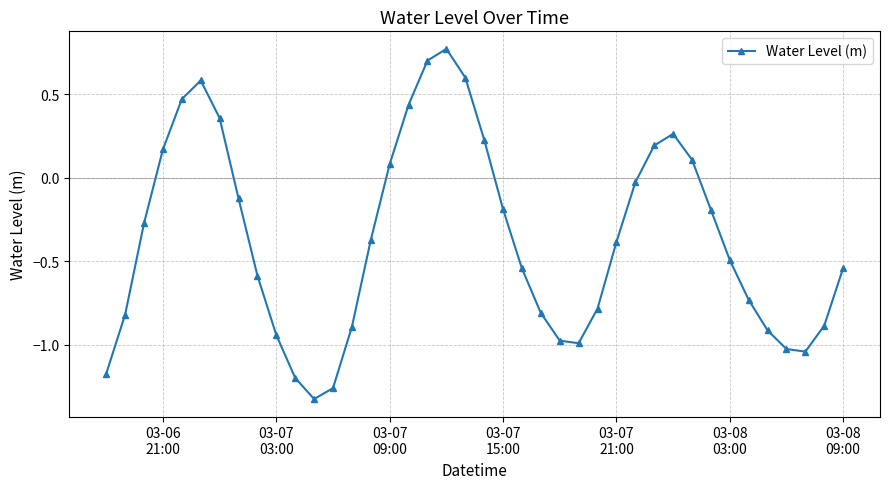

What is the difference between the second highest and minimum values?

2.0